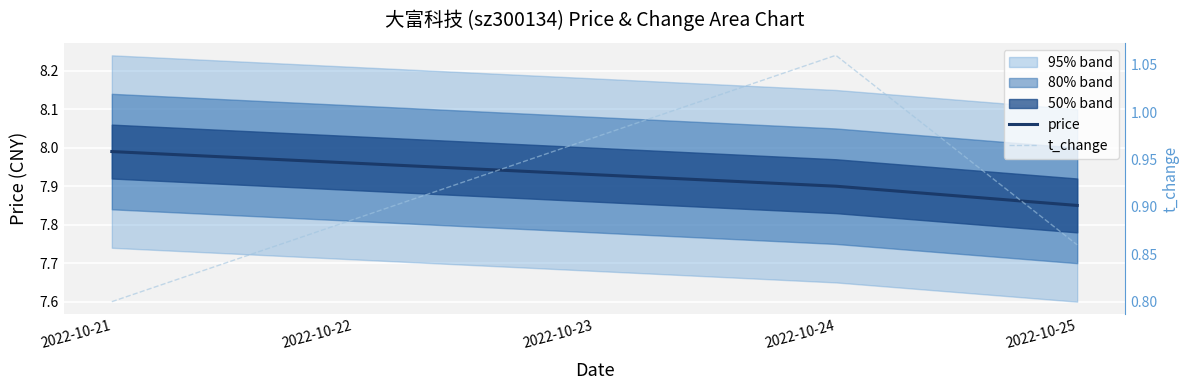

List the series in order of their overall mean, lowest first.

t_change, price